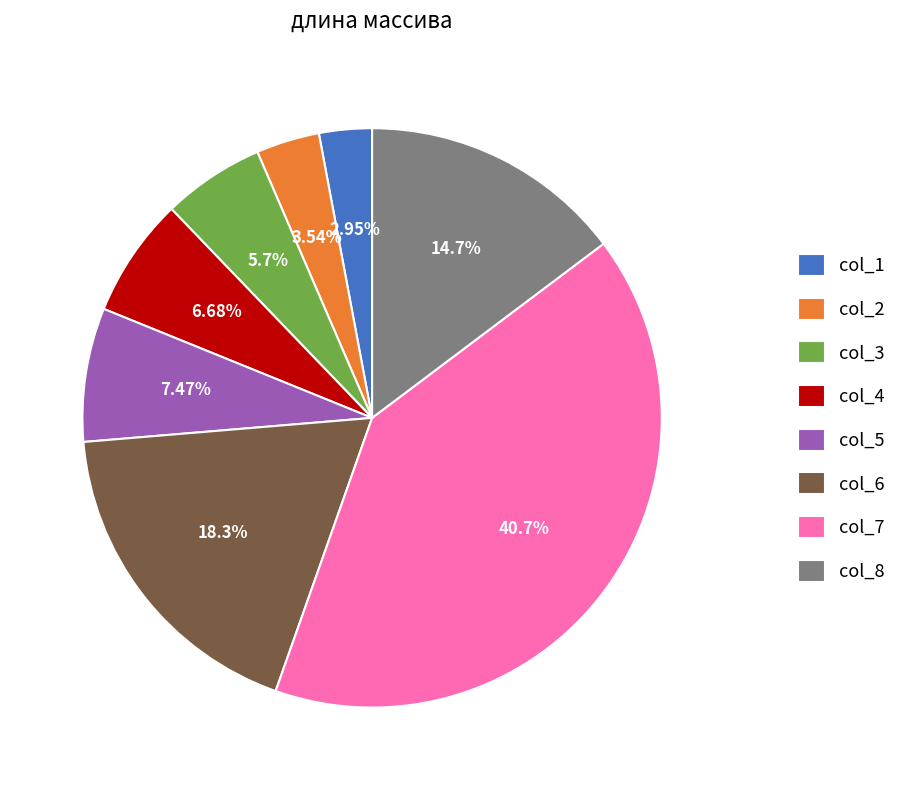

Does col_7 represent more than half of the total?

No